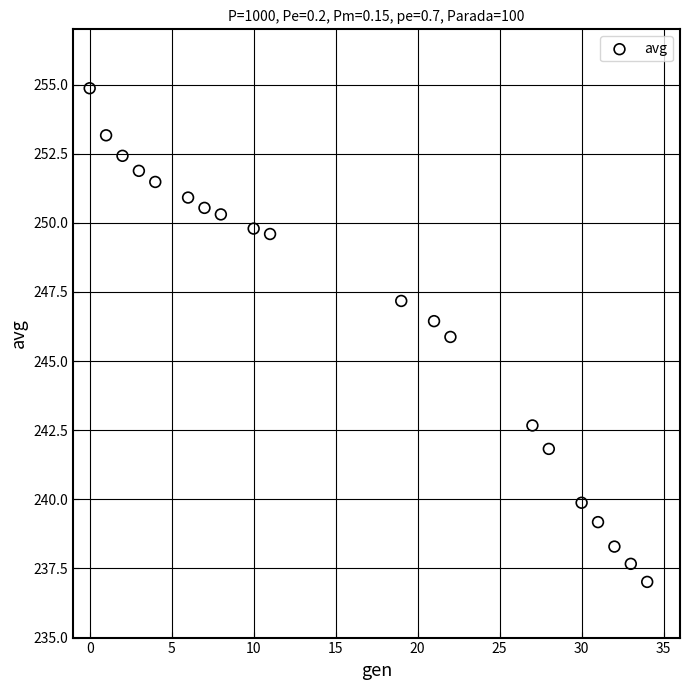

What is the range of X values (max minus min)?

34.0